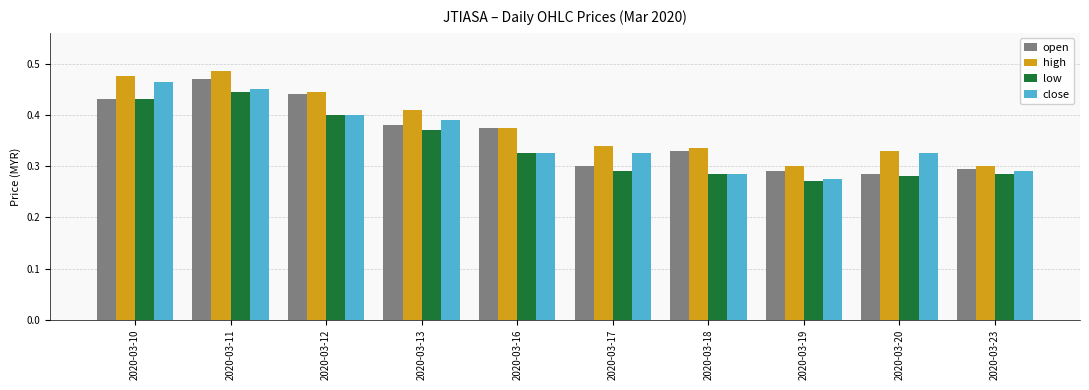

Is it true that close equals 0.3 at 2020-03-20?

True